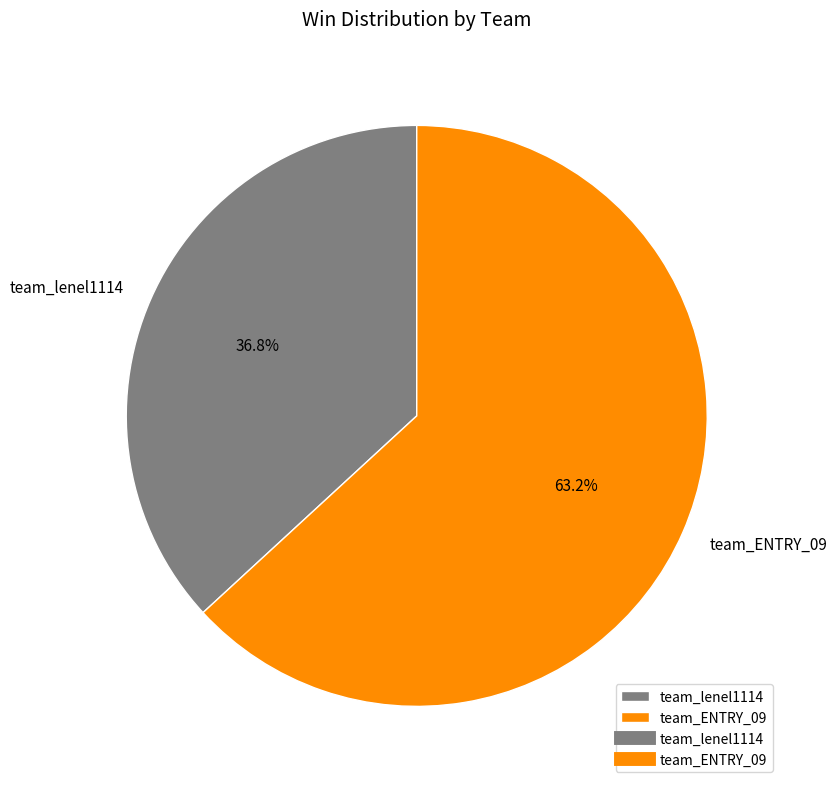

Is it true that team_lenel1114 is 23% of the pie?

False